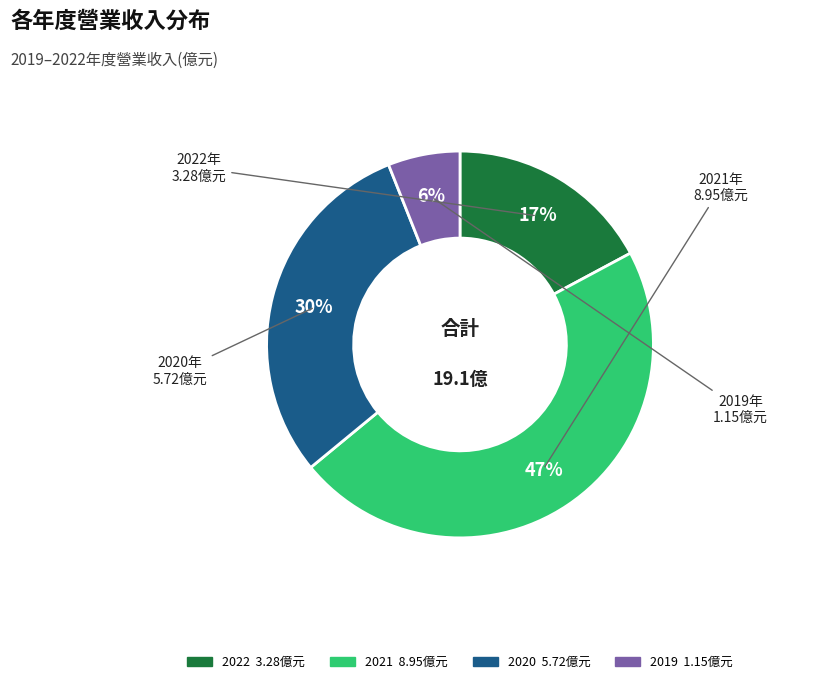

How many segments does this pie chart have?

4